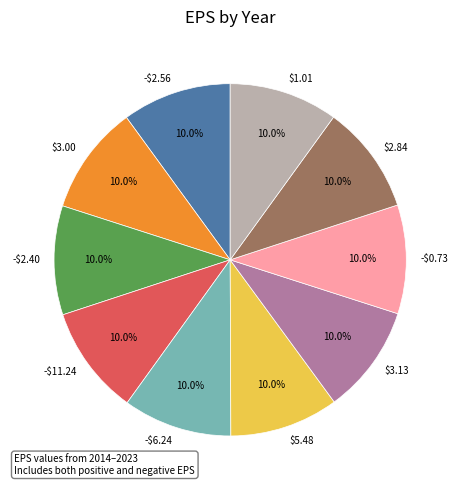

Count the number of slices in the pie.

10